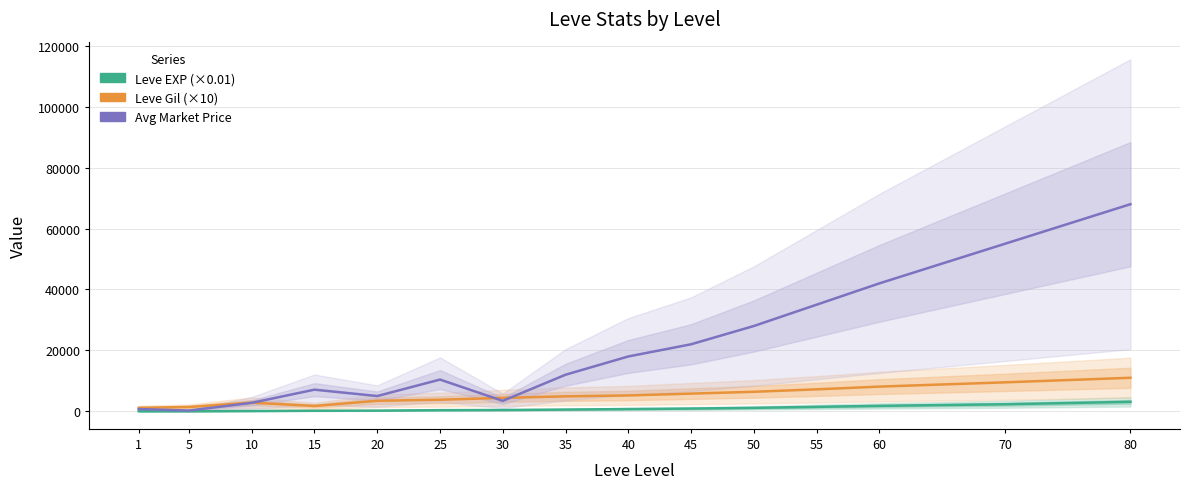

What are all the series names shown in the legend?

Leve EXP (×0.01), Leve Gil (×10), Avg Market Price